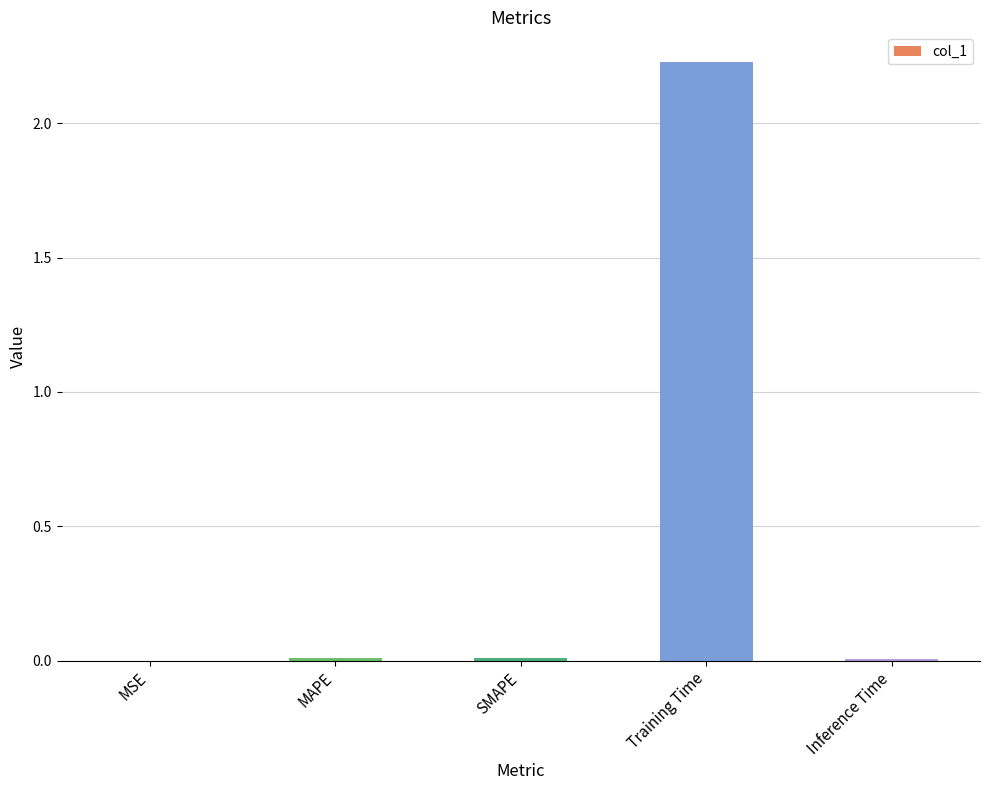

The value at MAPE is 0.0. True or false?

True